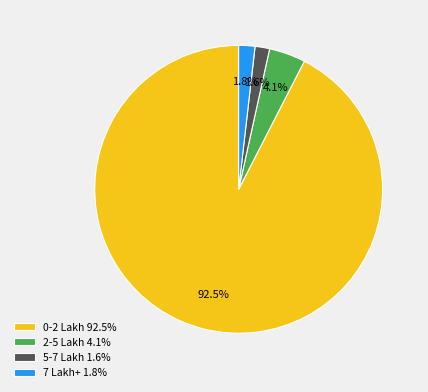

Is 2-5 Lakh the majority of the pie?

No